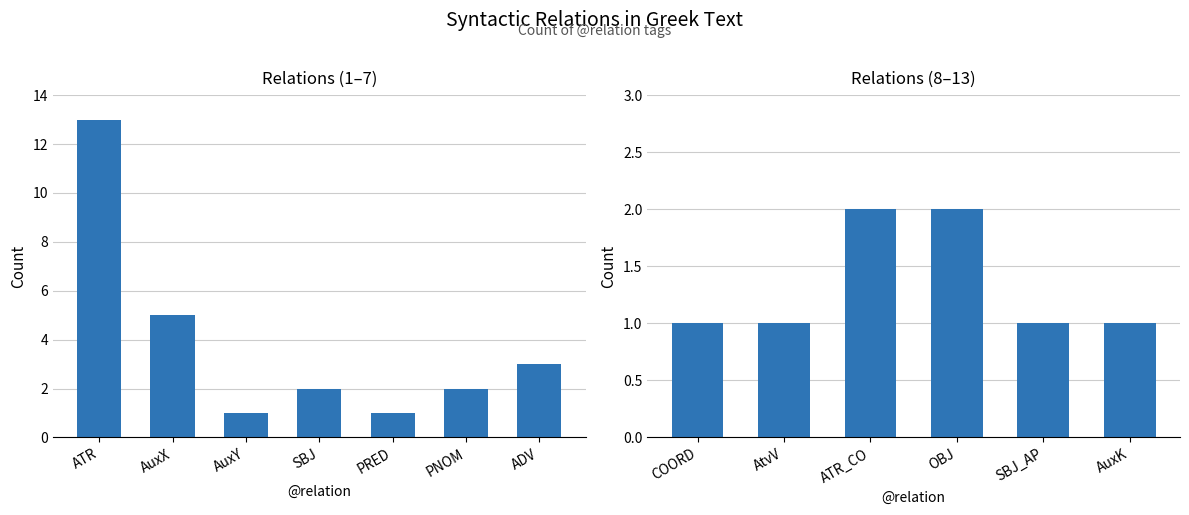

Is it true that the value at OBJ is 2?

True